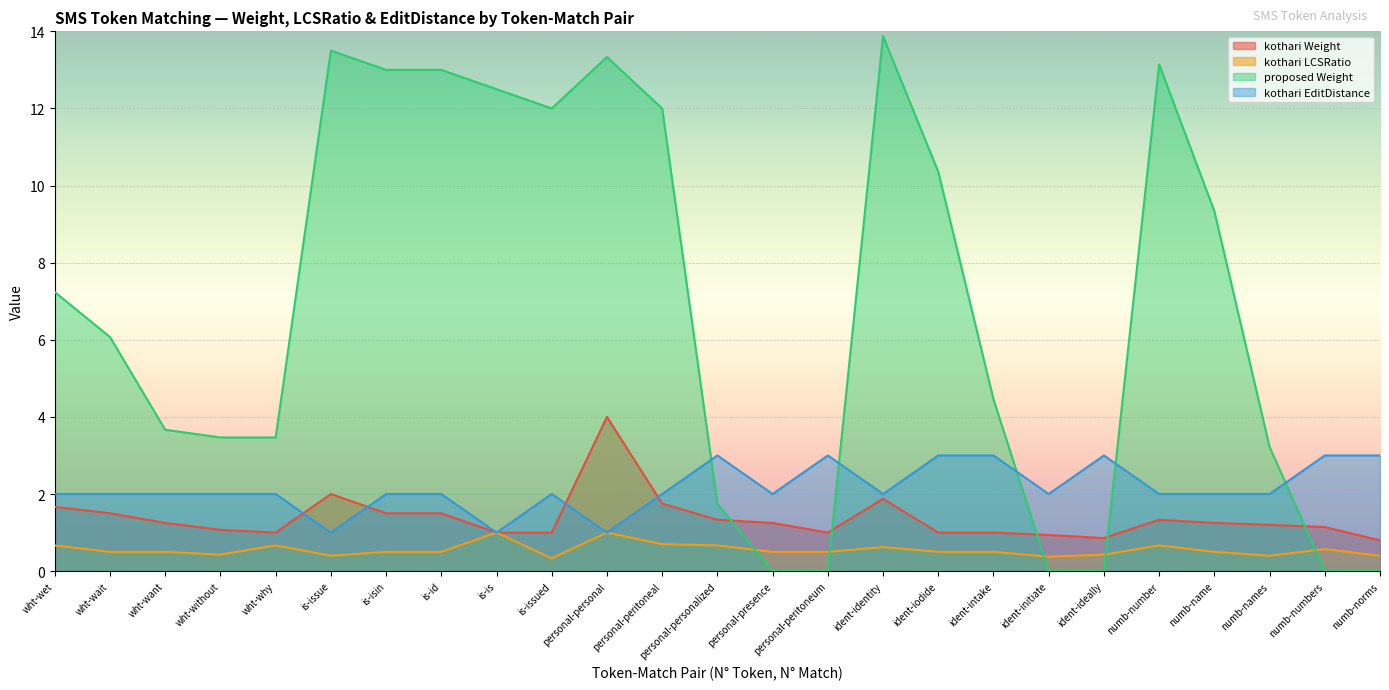

What is the value of the proposed Weight point at the 18th from the left?

4.5